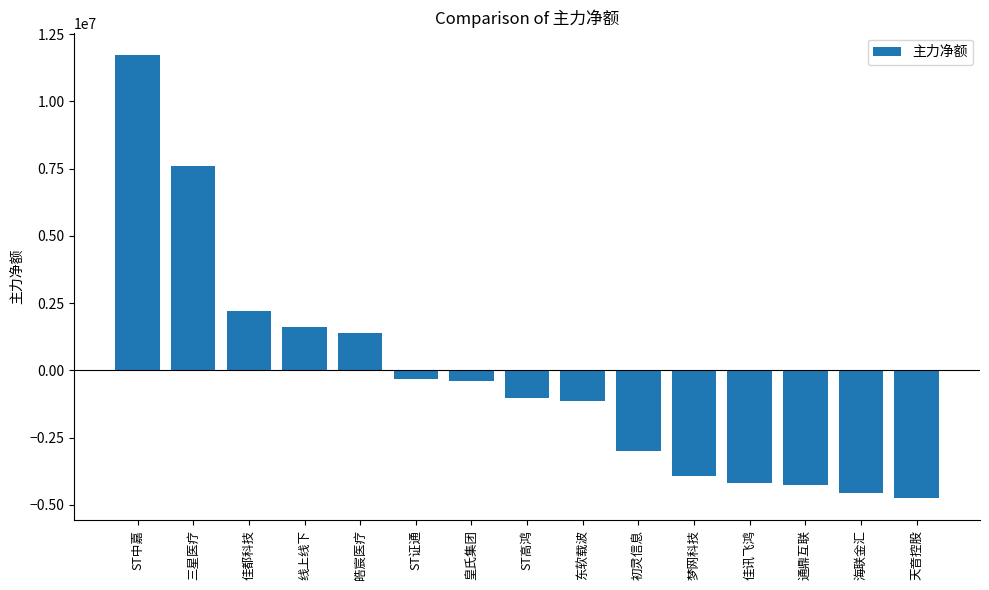

The value at 线上线下 is 1606959. True or false?

True